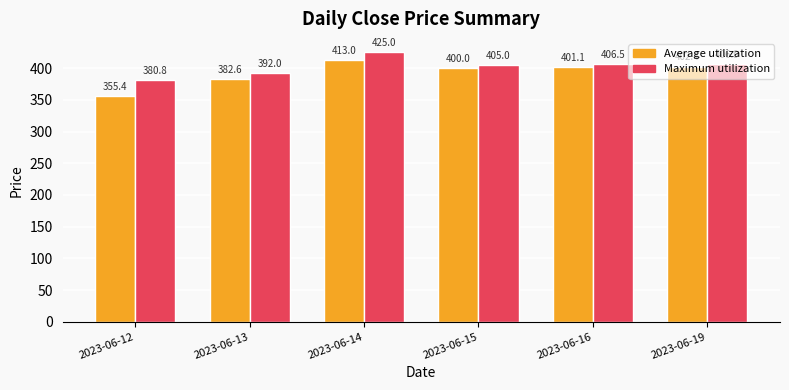

Which series changed the most between 2023-06-13 and 2023-06-19?

Average utilization